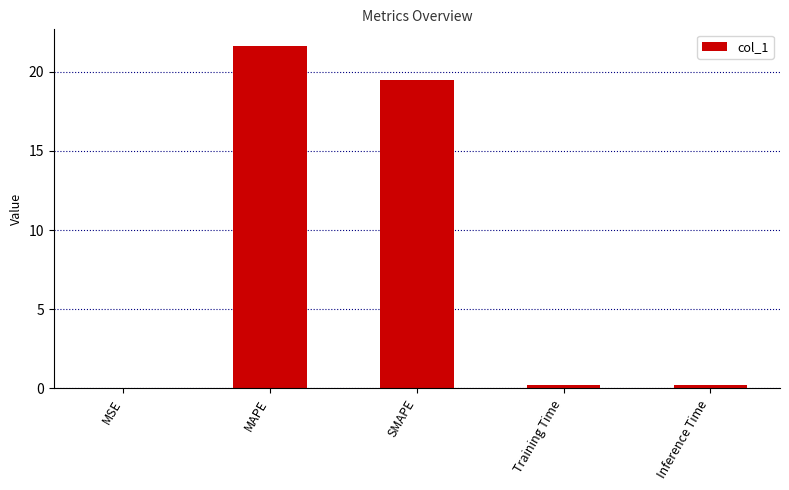

What is the greatest value displayed?

21.6